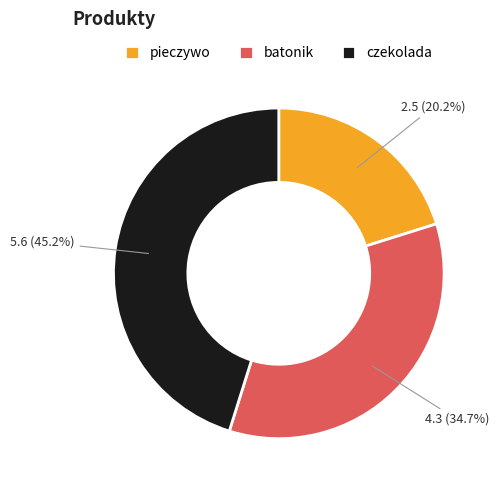

True or false: pieczywo accounts for 20% of the total.

True